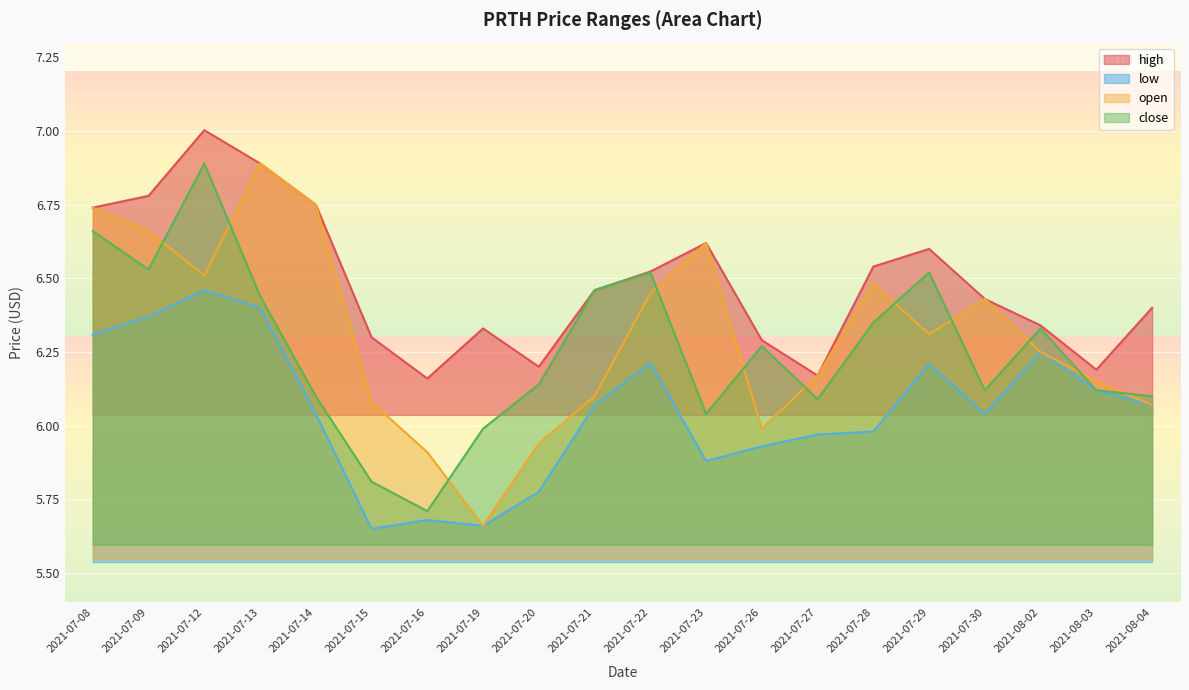

How many distinct data groups are displayed?

4